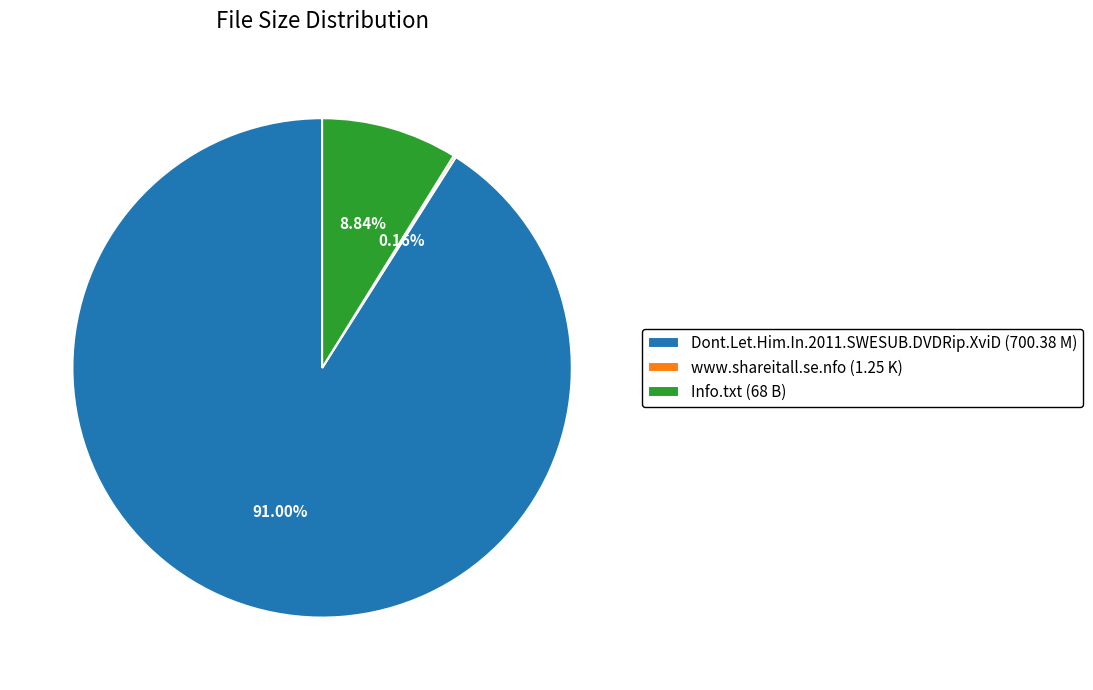

Is it true that Dont.Let.Him.In.2011.SWESUB.DVDRip.XviD (700.38 M) is 99% of the pie?

False